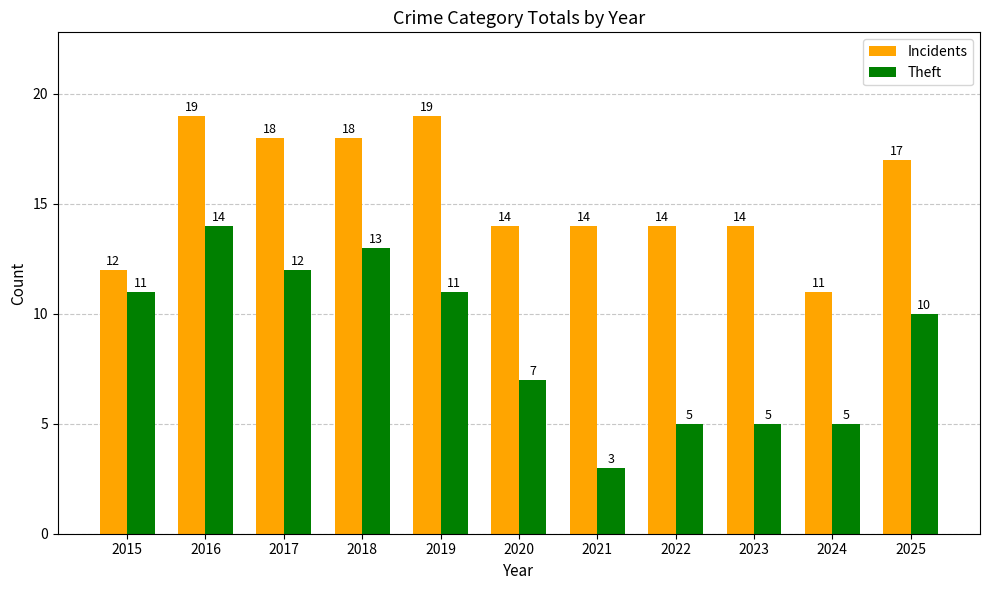

Is it true that Incidents equals 19 at 2016?

True